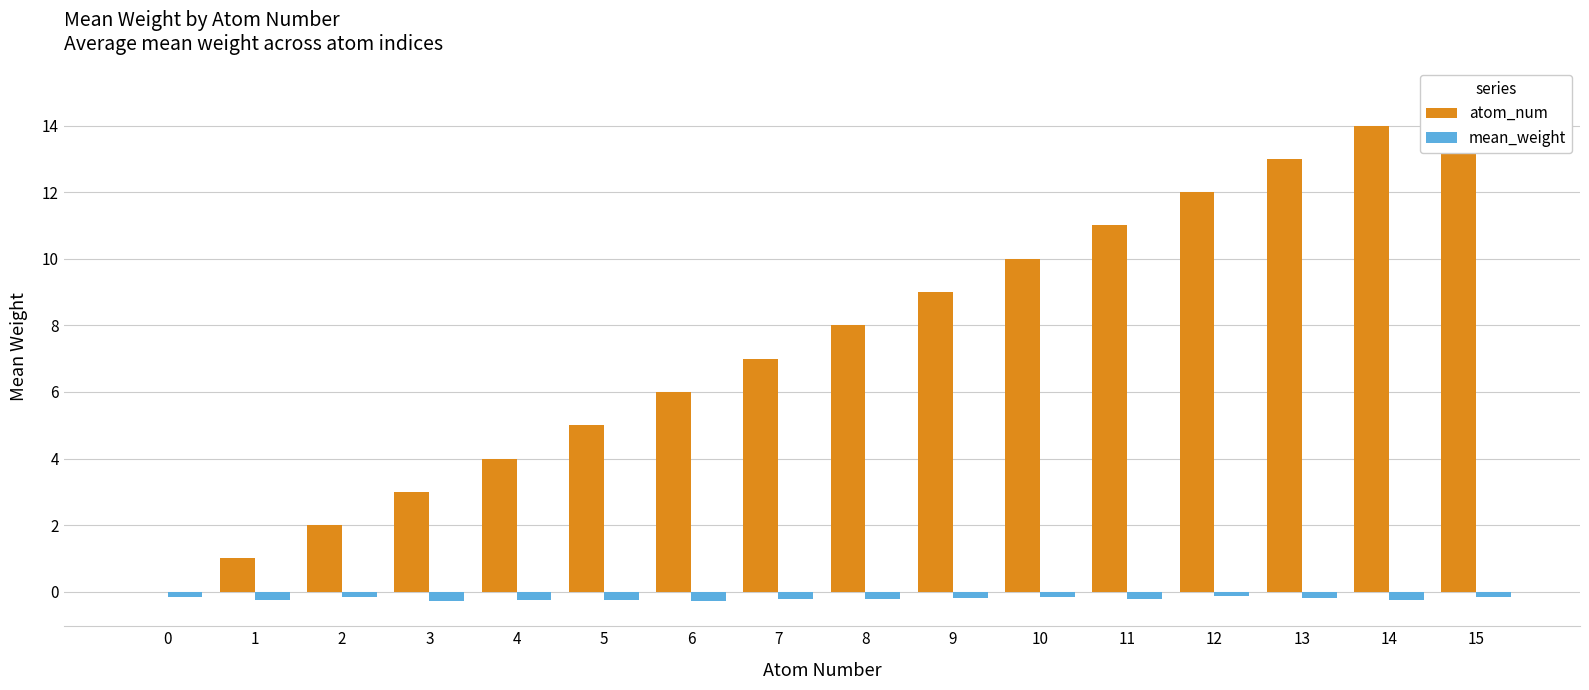

What are all the series names shown in the legend?

atom_num, mean_weight